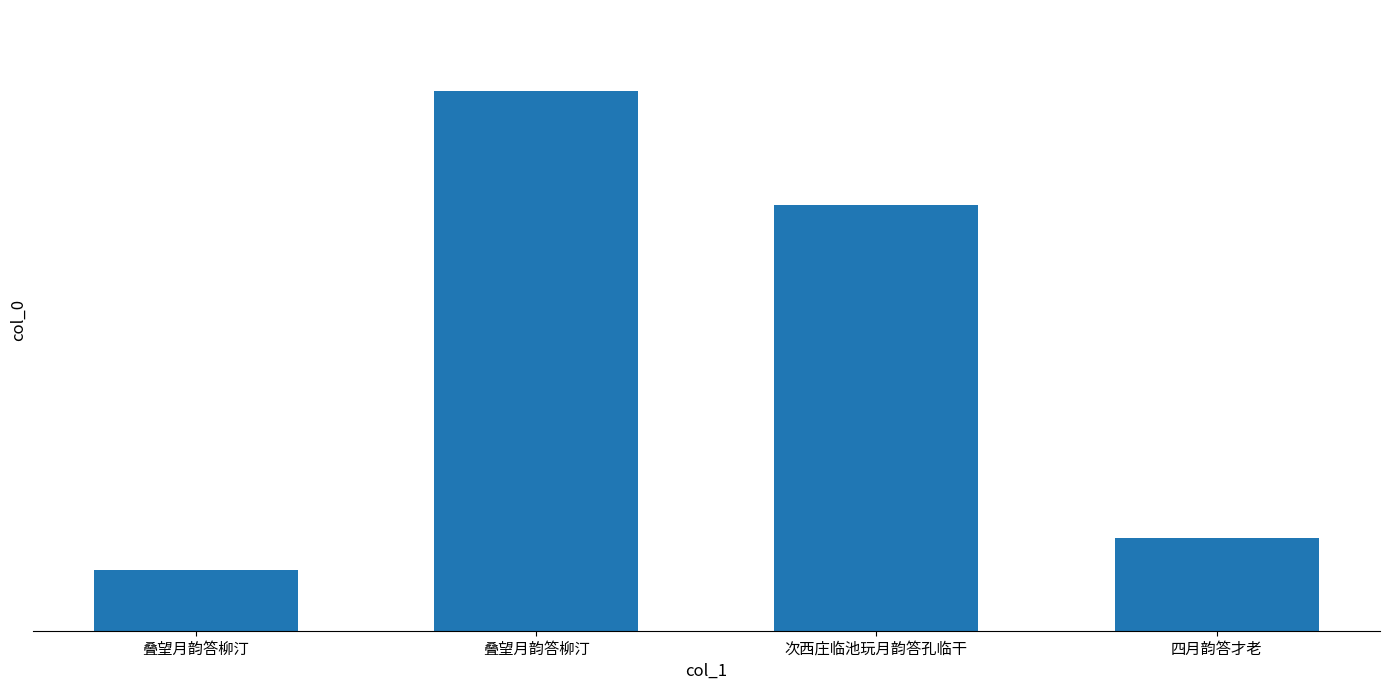

Rank the categories by value from highest to lowest.

叠望月韵答柳汀, 次西庄临池玩月韵答孔临干, 四月韵答才老, 叠望月韵答柳汀